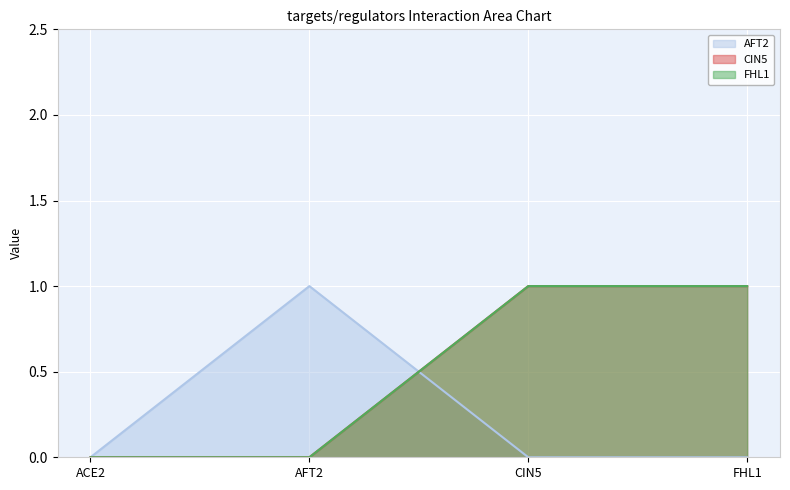

True or false: CIN5 and FHL1 intersect in this chart.

False